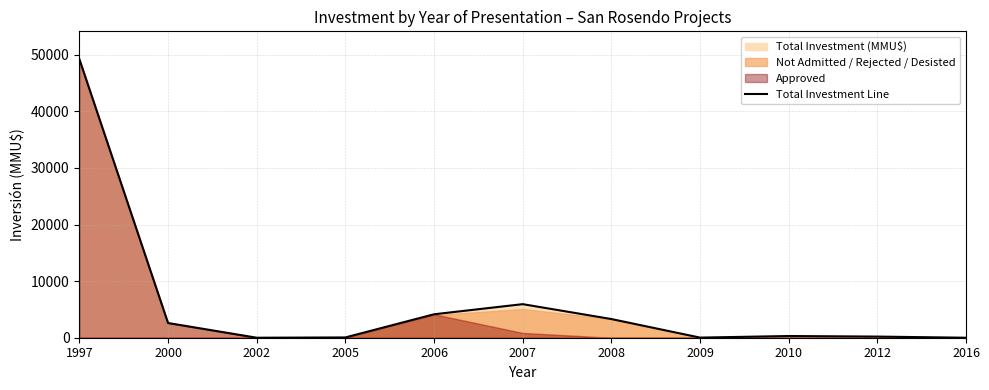

Rank the categories by value from lowest to highest.

2002, 2016, 2009, 2005, 2012, 2010, 2000, 2008, 2006, 2007, 1997